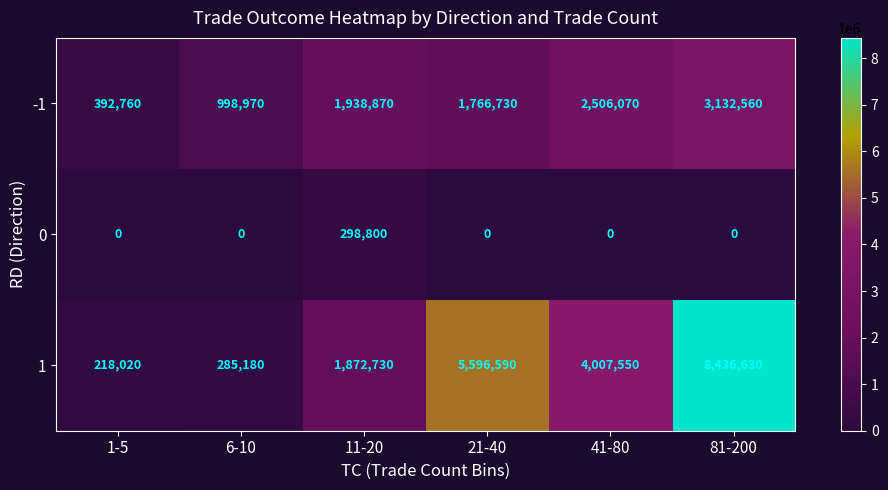

At 1-5, list the series in order from smallest to largest.

0, 1, -1